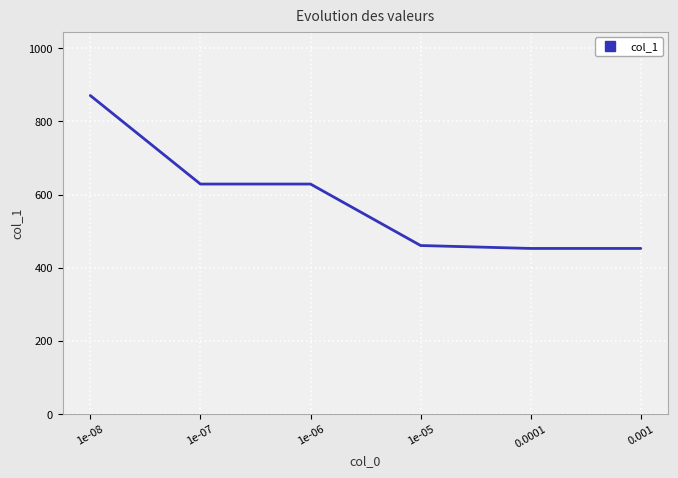

Reading right to left, extract all data points from this chart.

0.001=453	0.0001=453	1e-05=461	1e-06=629	1e-07=629	1e-08=871